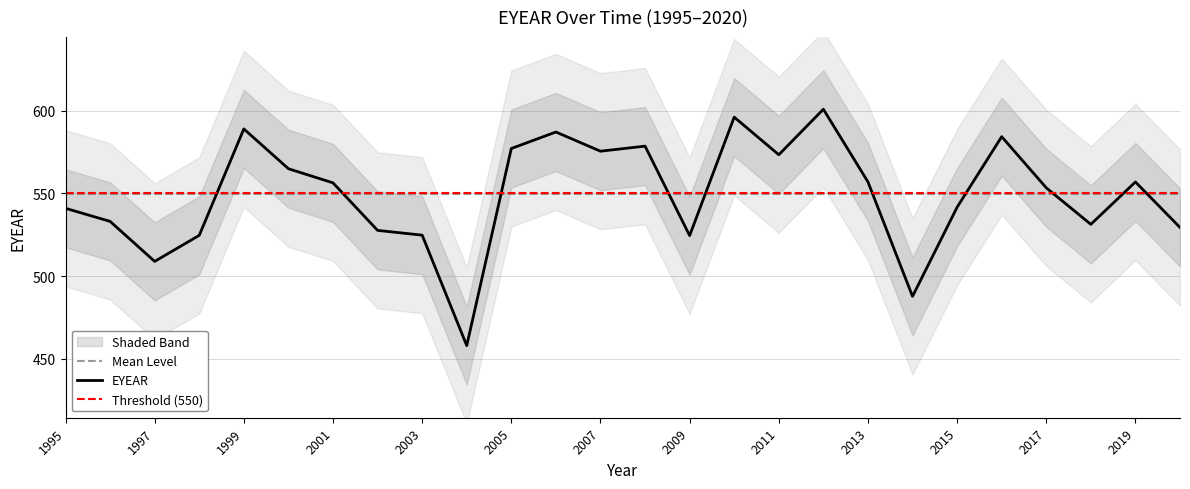

What is the change in value from 2004 to 2009?

+66.5